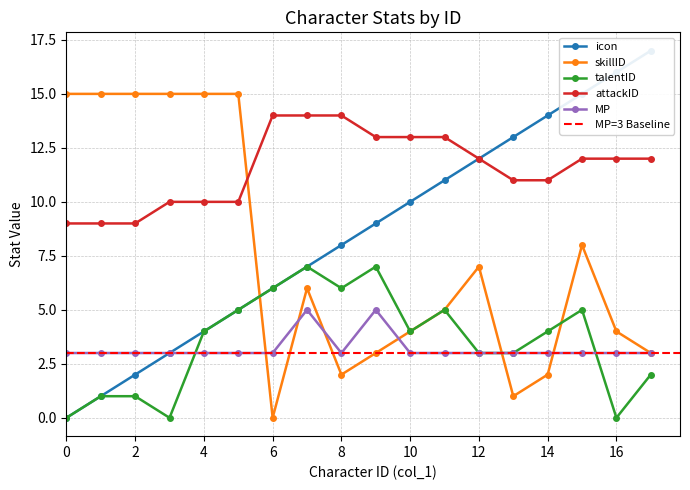

Reading left to right, extract all data points from this chart.

icon: 0	1	2	3	4	5	6	7	8	9	10	11	12	13	14	15	16	17
skillID: 15	15	15	15	15	15	0	6	2	3	4	5	7	1	2	8	4	3
talentID: 0	1	1	0	4	5	6	7	6	7	4	5	3	3	4	5	0	2
attackID: 9	9	9	10	10	10	14	14	14	13	13	13	12	11	11	12	12	12
MP: 3	3	3	3	3	3	3	5	3	5	3	3	3	3	3	3	3	3